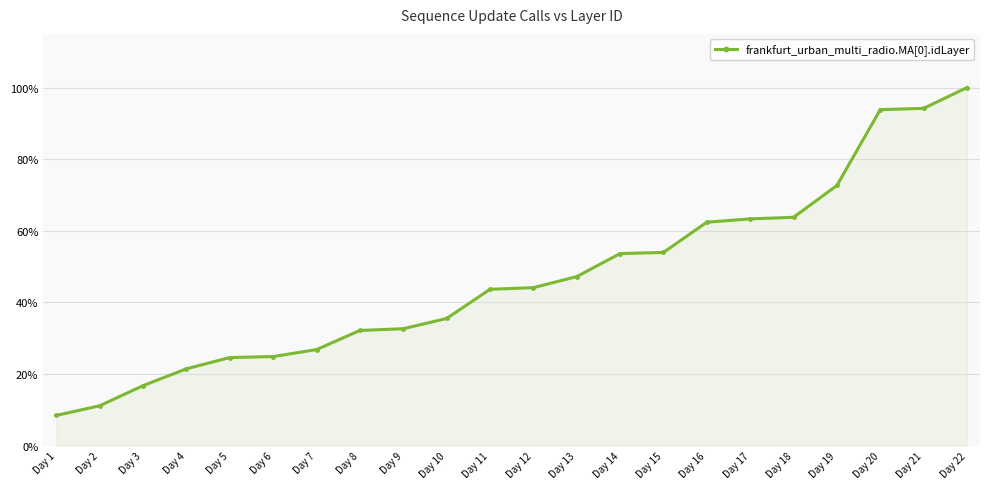

What is the smallest value displayed?

8.4